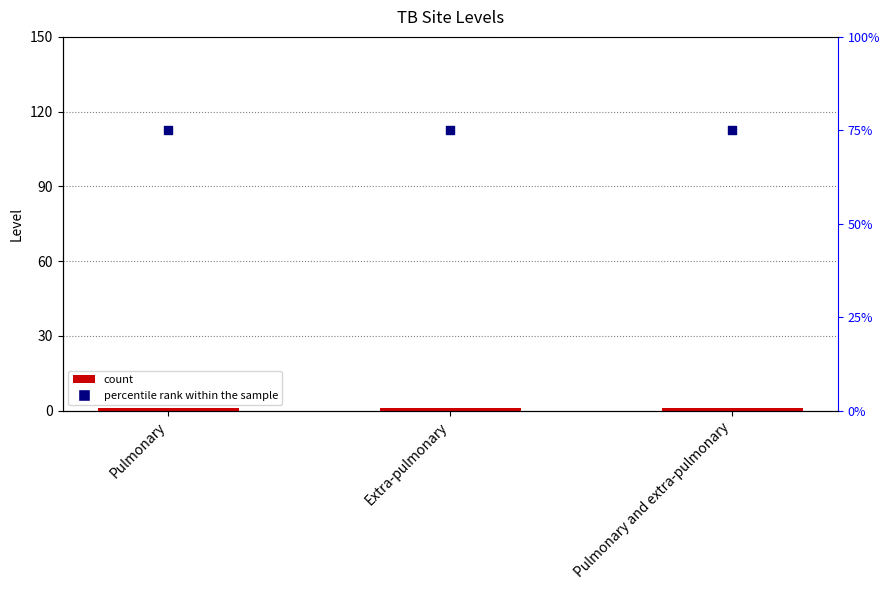

What is the total value across all series at Pulmonary and extra-pulmonary?

76